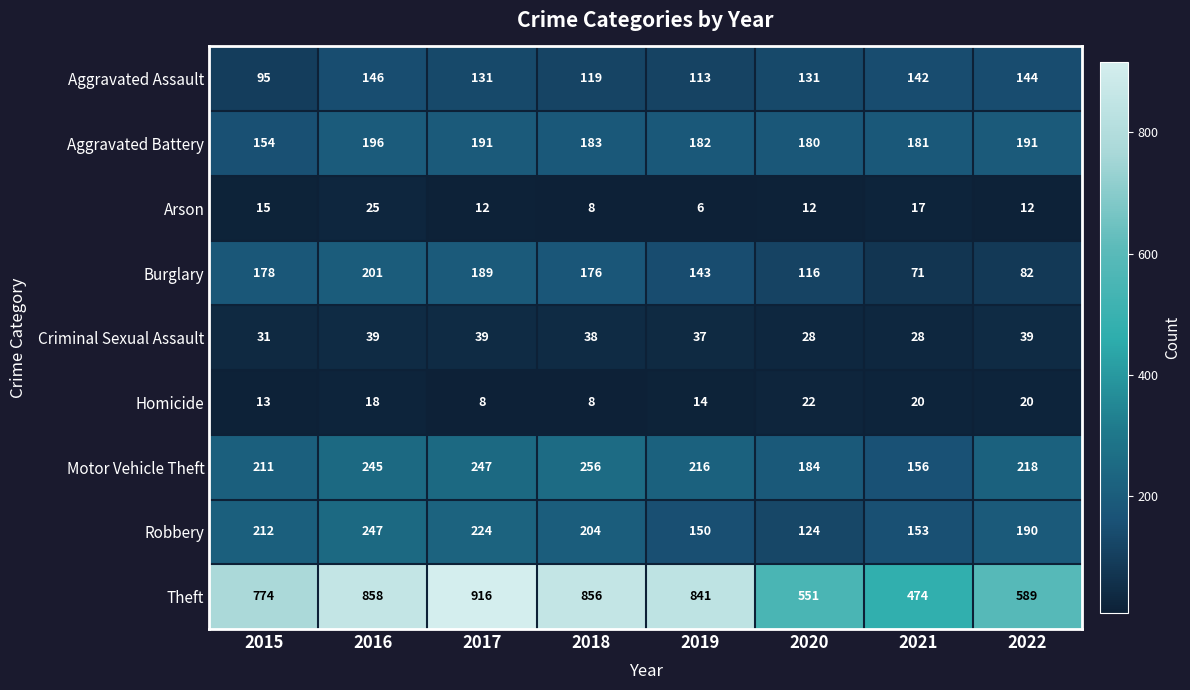

At which category is the sum across all series the highest?

2016